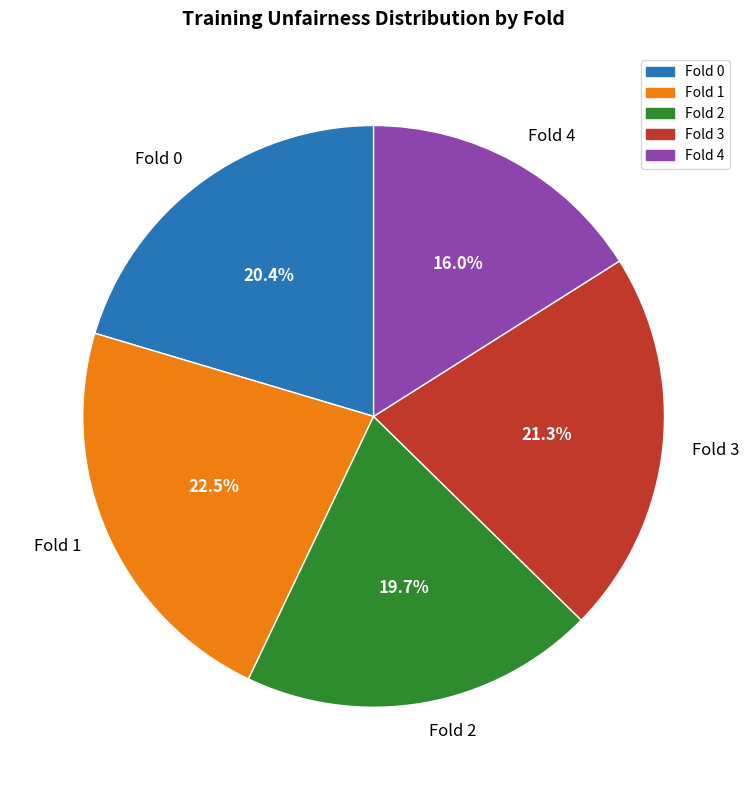

True or false: Fold 0 accounts for 13% of the total.

False